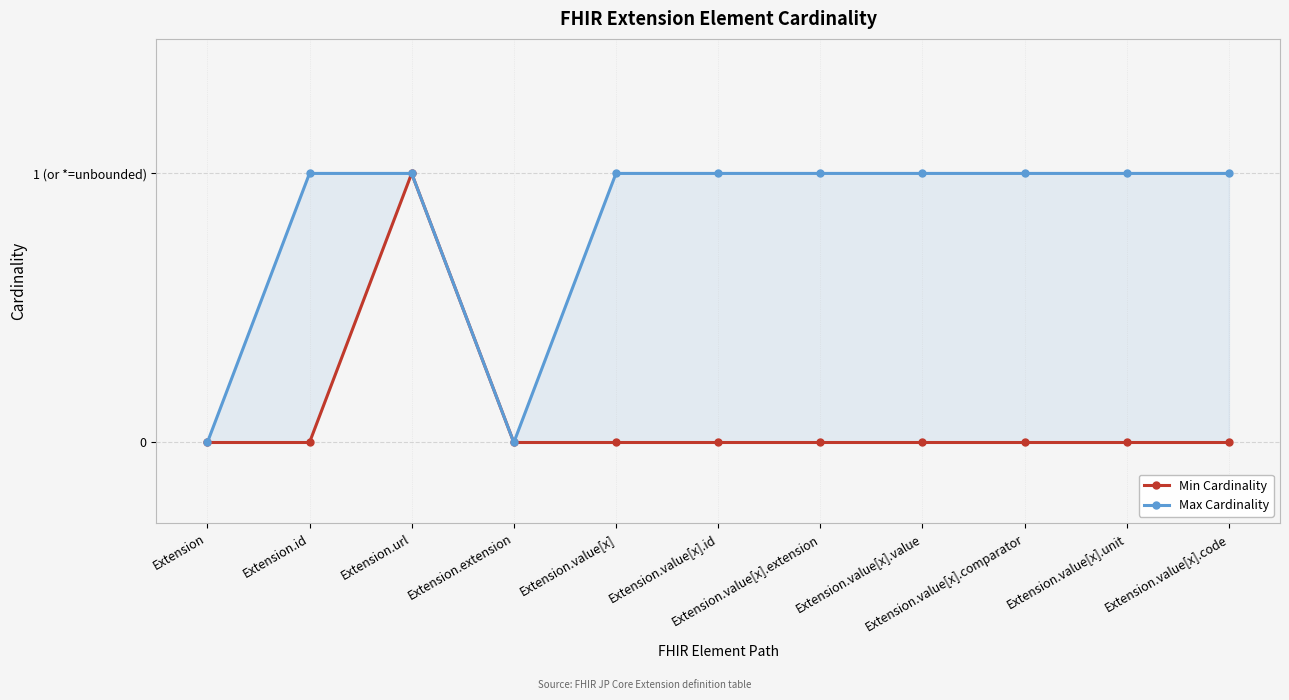

Which series has the largest total across all categories?

Max Cardinality